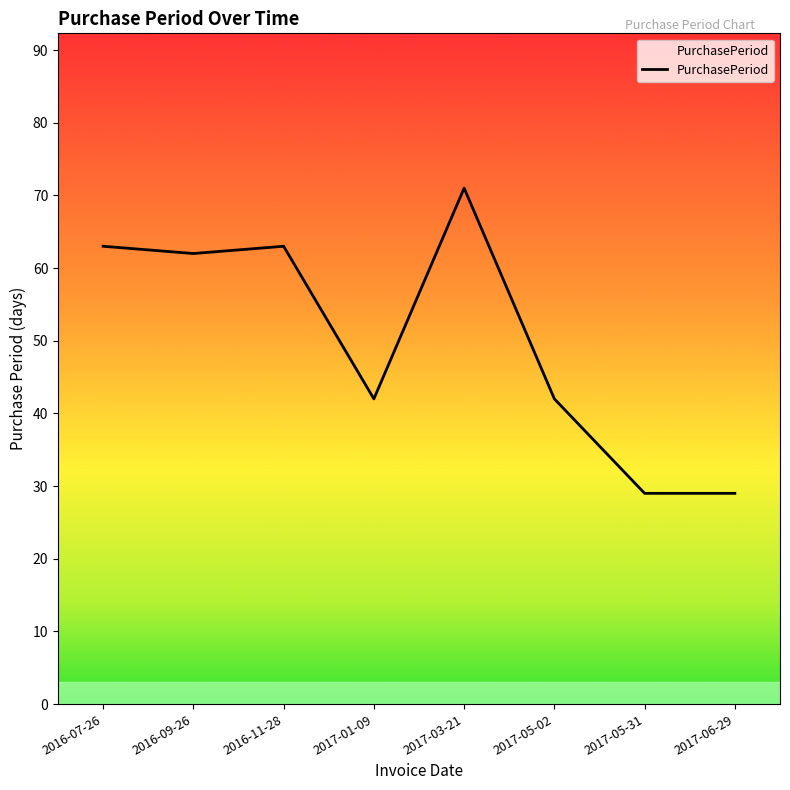

The chart shows a value of 42 at 2017-01-09. True or false?

True